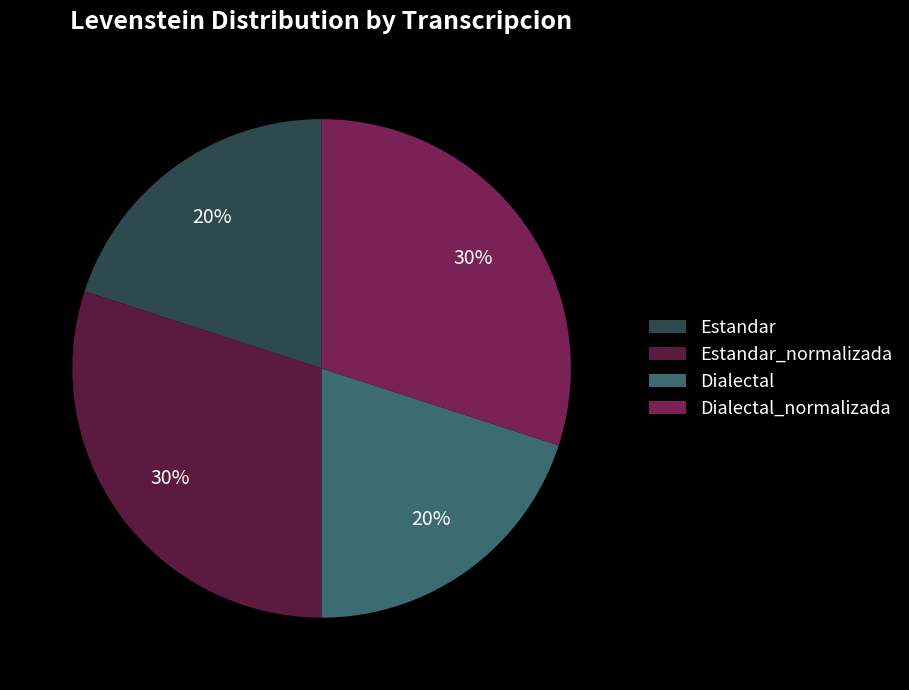

True or false: Dialectal_normalizada accounts for 25% of the total.

False